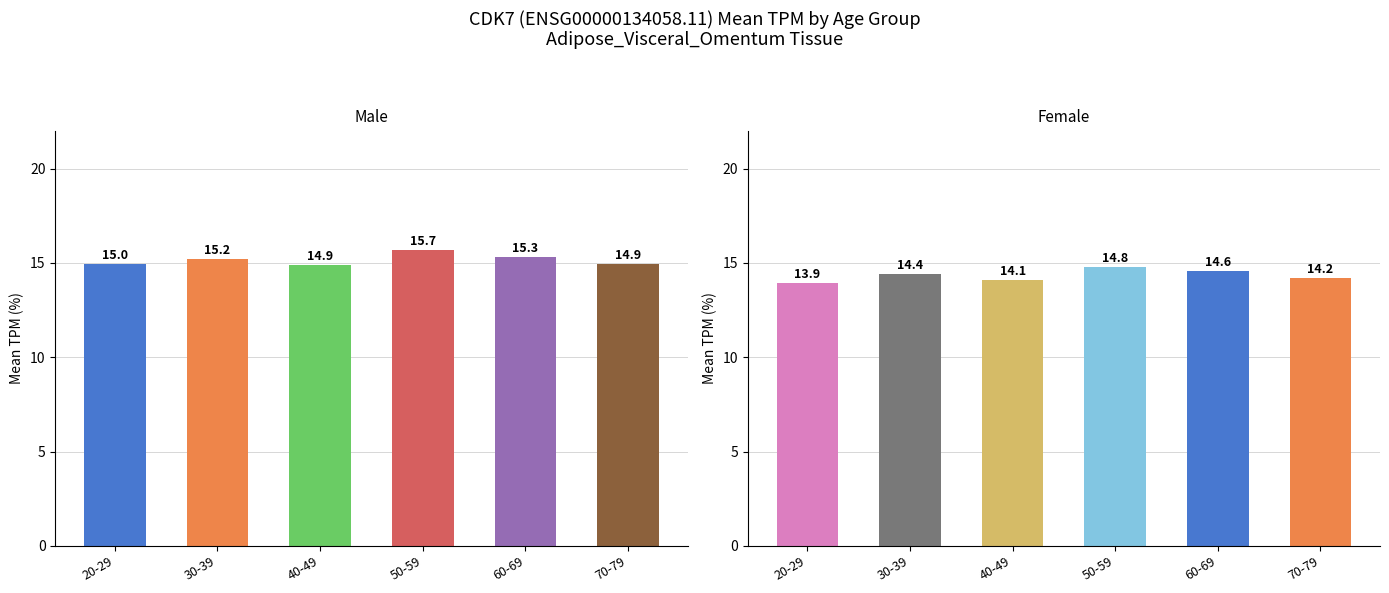

The female series shows 14.2 at 5. True or false?

True